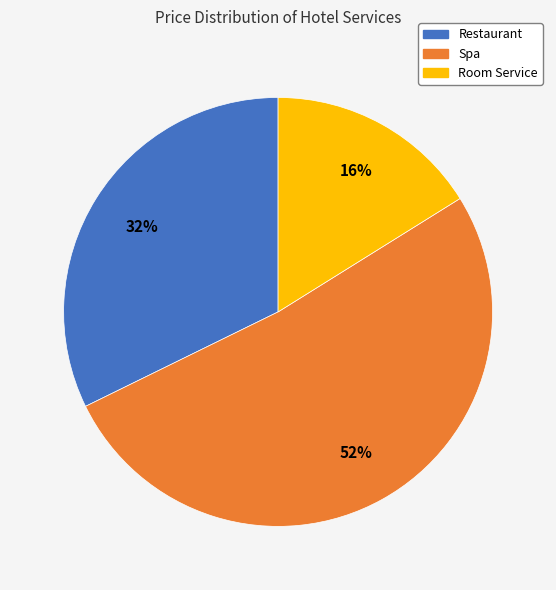

To the nearest percent, what portion does Room Service represent?

16%